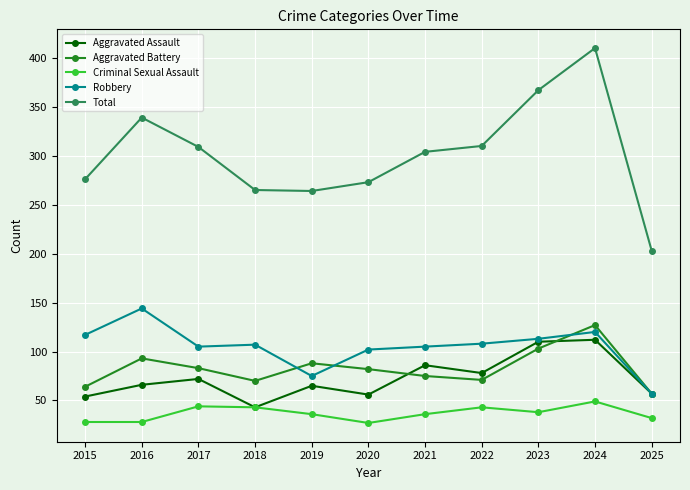

What are all the series names shown in the legend?

Aggravated Assault, Aggravated Battery, Criminal Sexual Assault, Robbery, Total